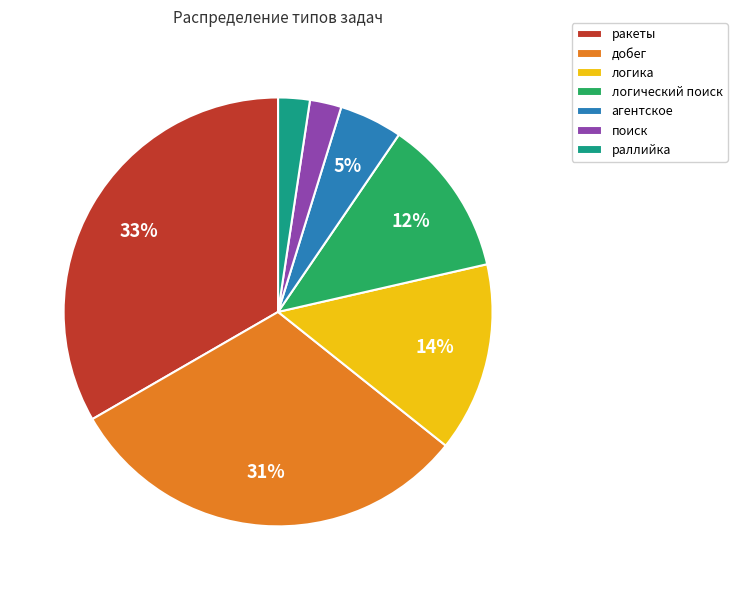

Do ракеты and логика together represent more than half of the pie?

No